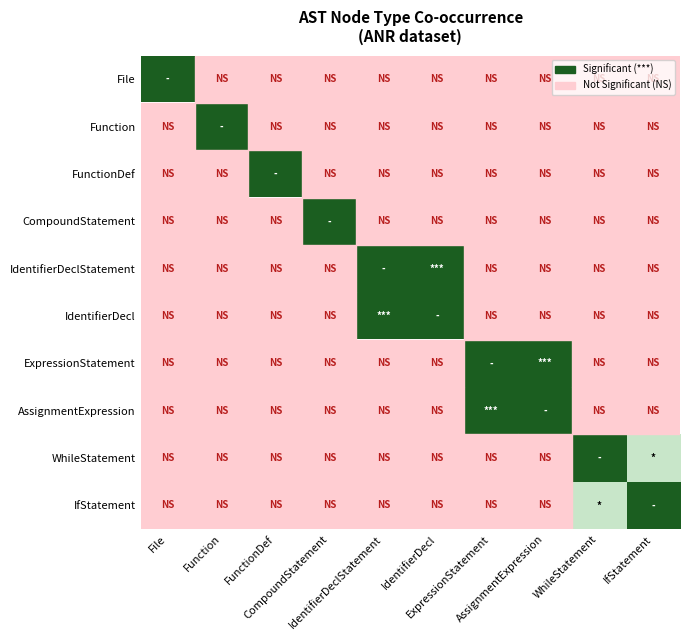

At ExpressionStatement, list the series in order from smallest to largest.

File, Function, FunctionDef, CompoundStatement, IdentifierDeclStatement, IdentifierDecl, WhileStatement, IfStatement, ExpressionStatement, AssignmentExpression